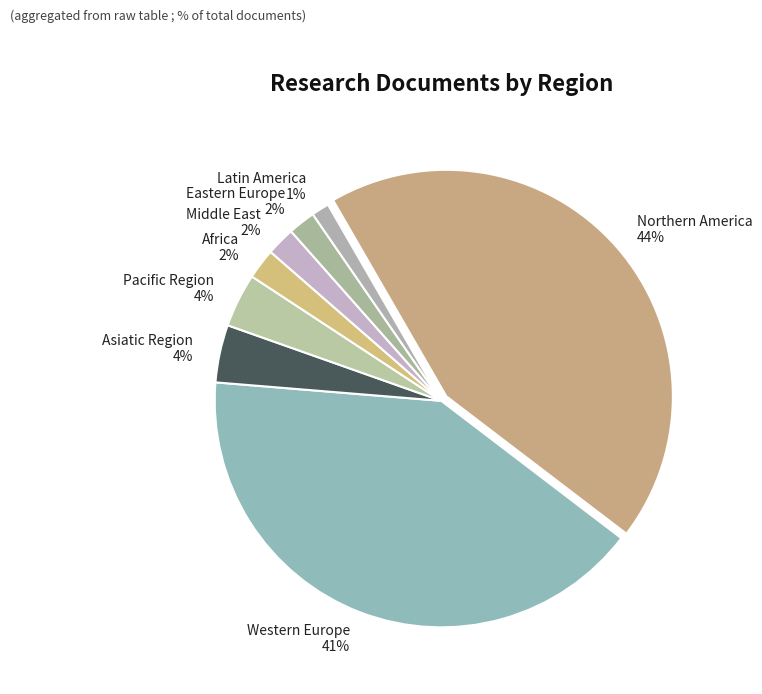

Is it true that Africa is 2% of the pie?

True